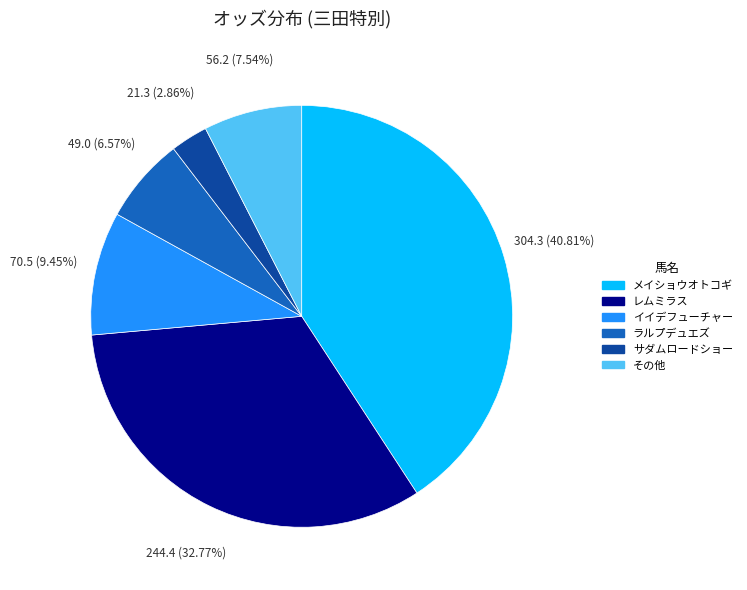

Is there a majority slice in this chart?

No